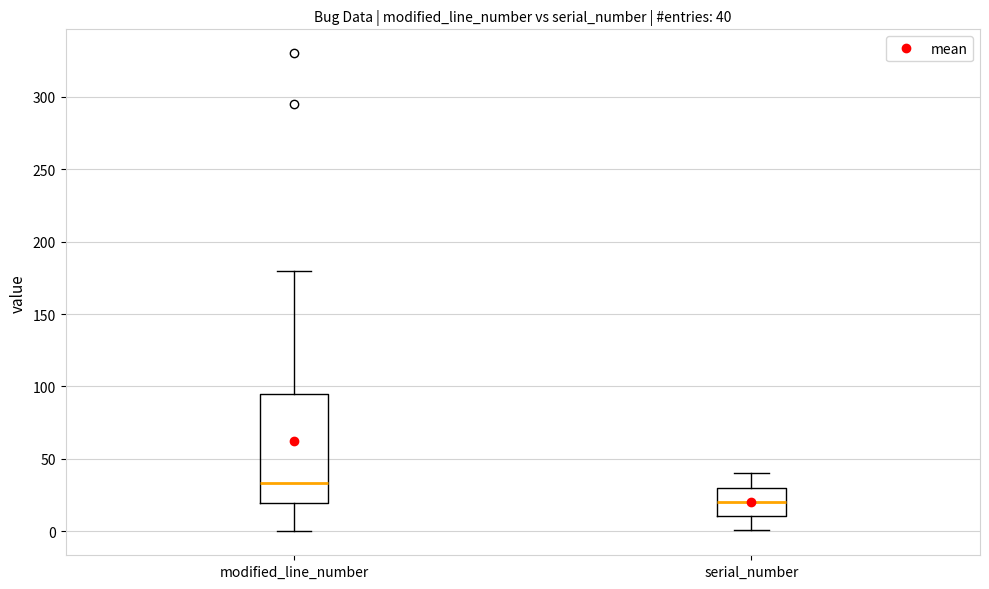

Comparing the boxes themselves (not the whiskers), which one is the tallest?

modified_line_number